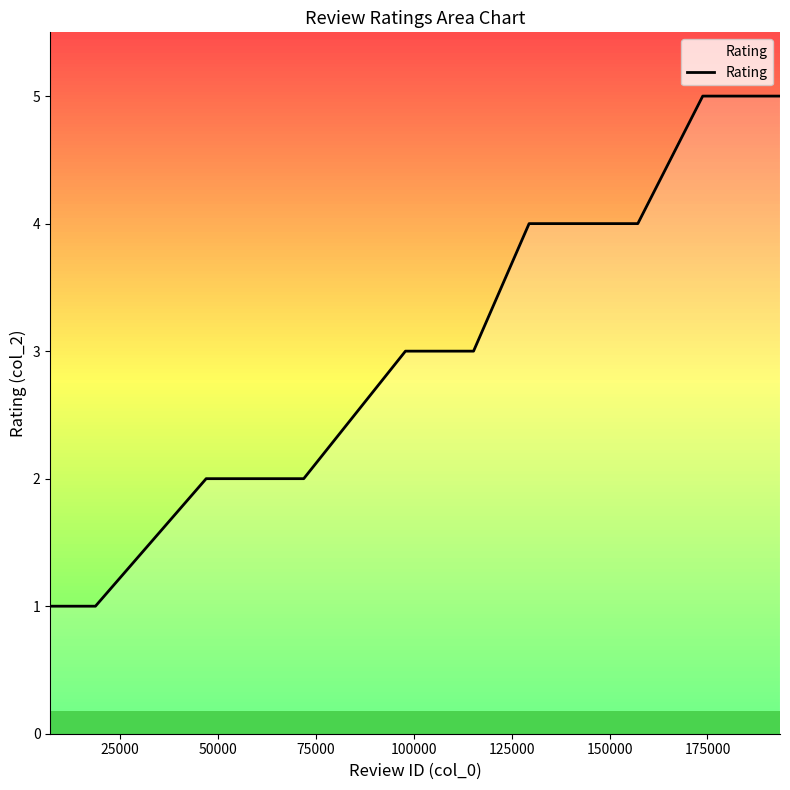

What is the label of the 19th point from the right?

25000